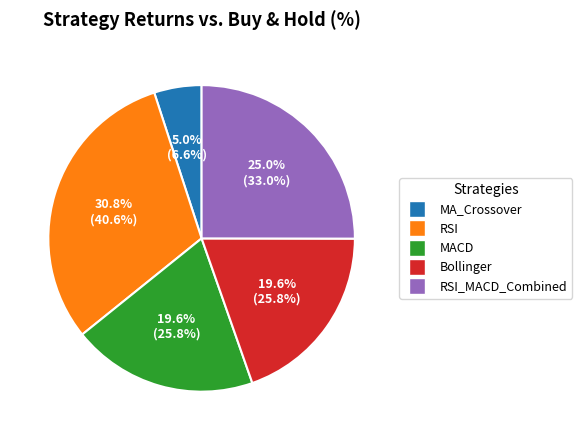

Is there any slice that represents more than half of the pie?

No